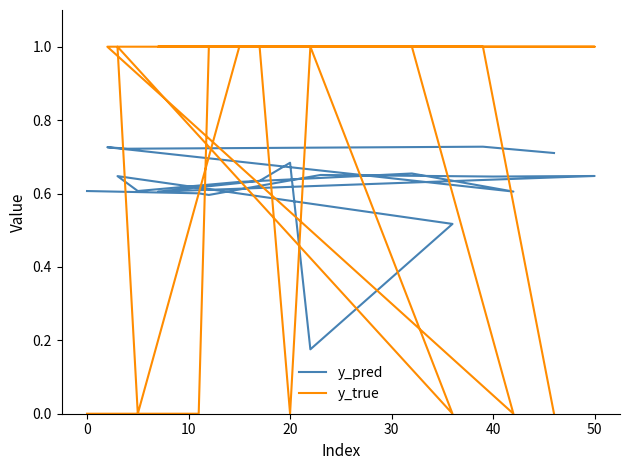

Which series has the largest total across all categories?

y_true